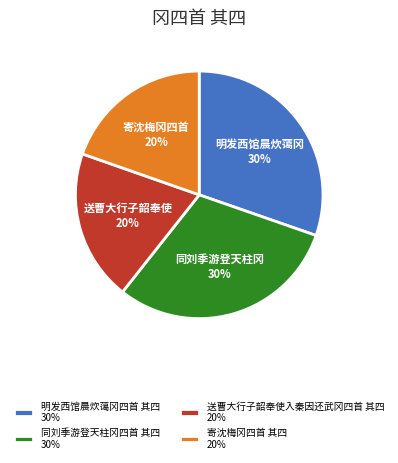

Is there a majority slice in this chart?

No